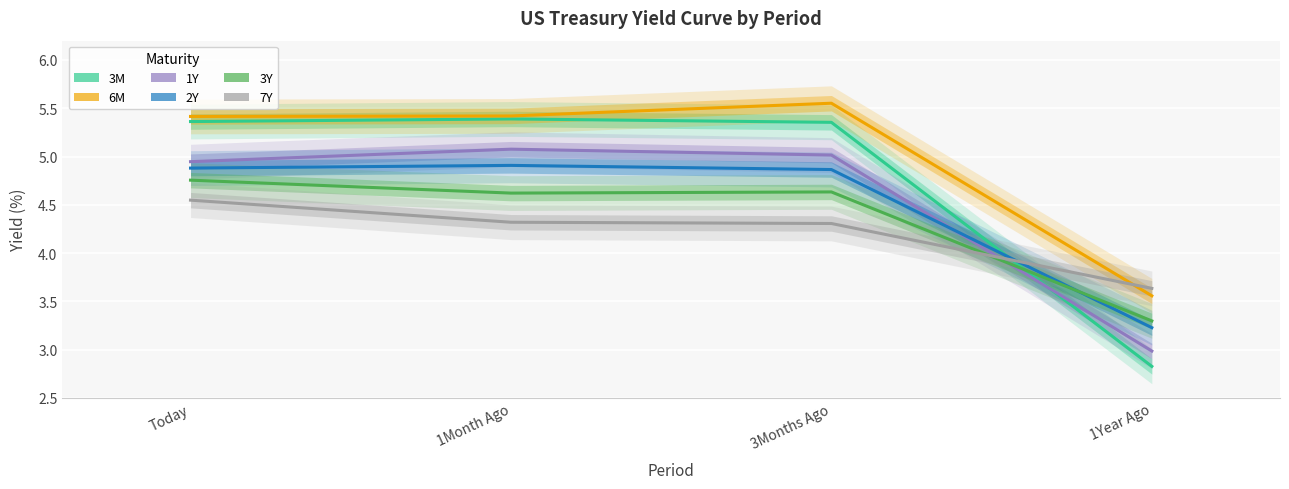

Which series changed the most between 1Month Ago and 3Months Ago?

6M